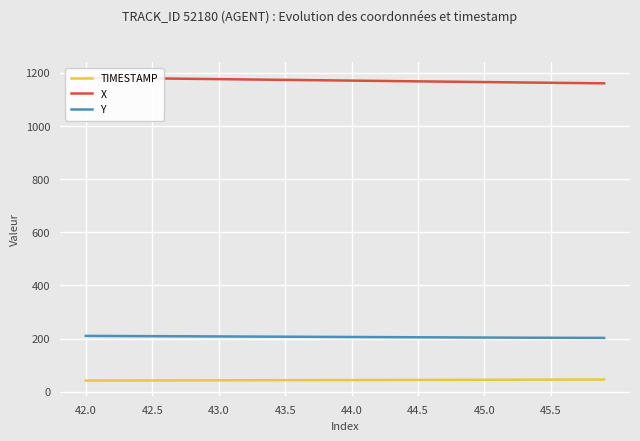

What is the difference between the second highest and second lowest values in the Y series?

7.3